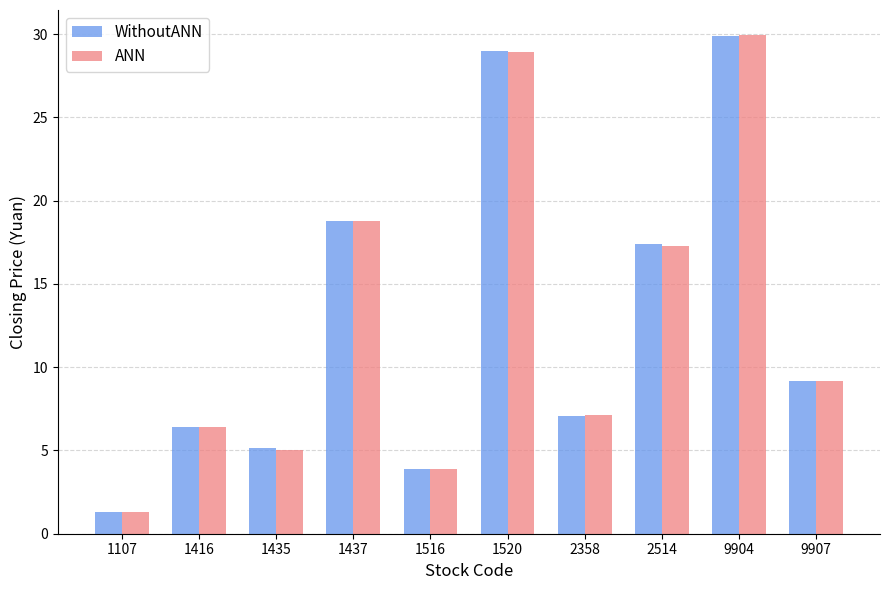

Which series has the largest range (max minus min)?

ANN